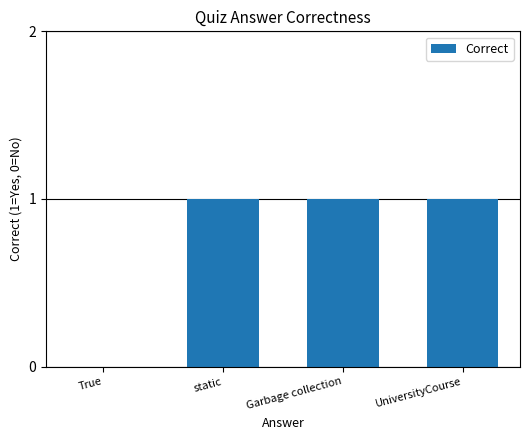

Approximately how many times larger is the value at UniversityCourse compared to static?

1.0